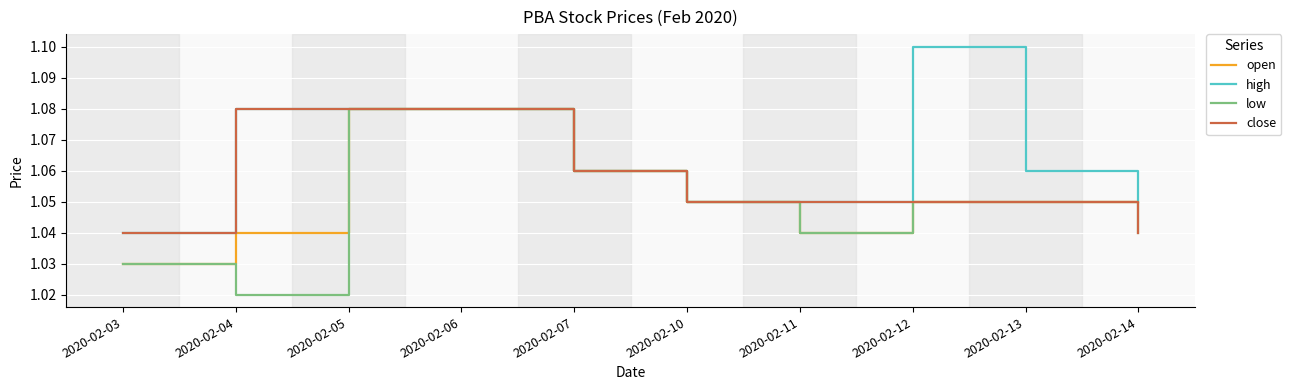

Which series changed the most between 2020-02-12 and 2020-02-13?

high